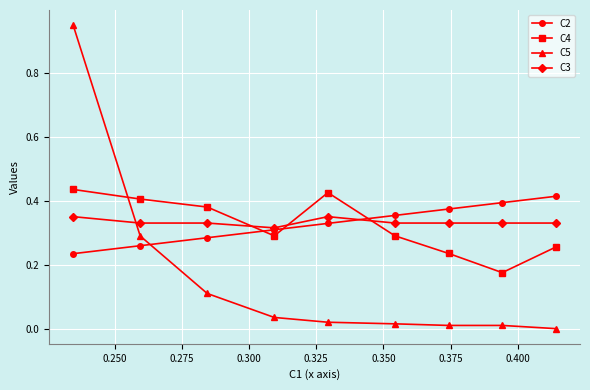

True or false: C4 and C2 intersect in this chart.

True